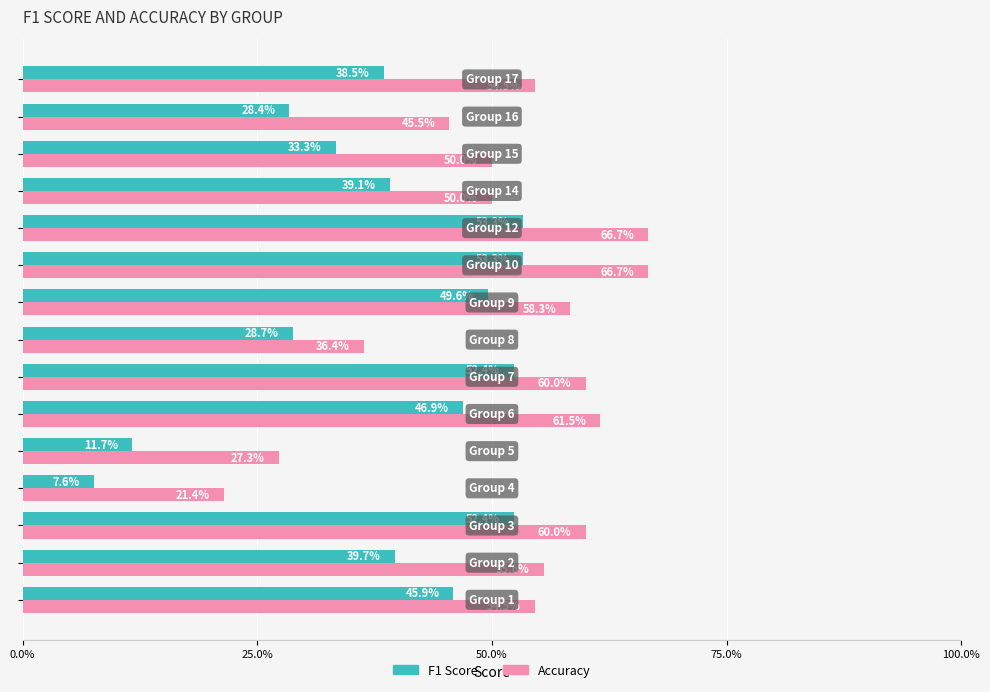

What is the maximum value shown in the chart?

66.7